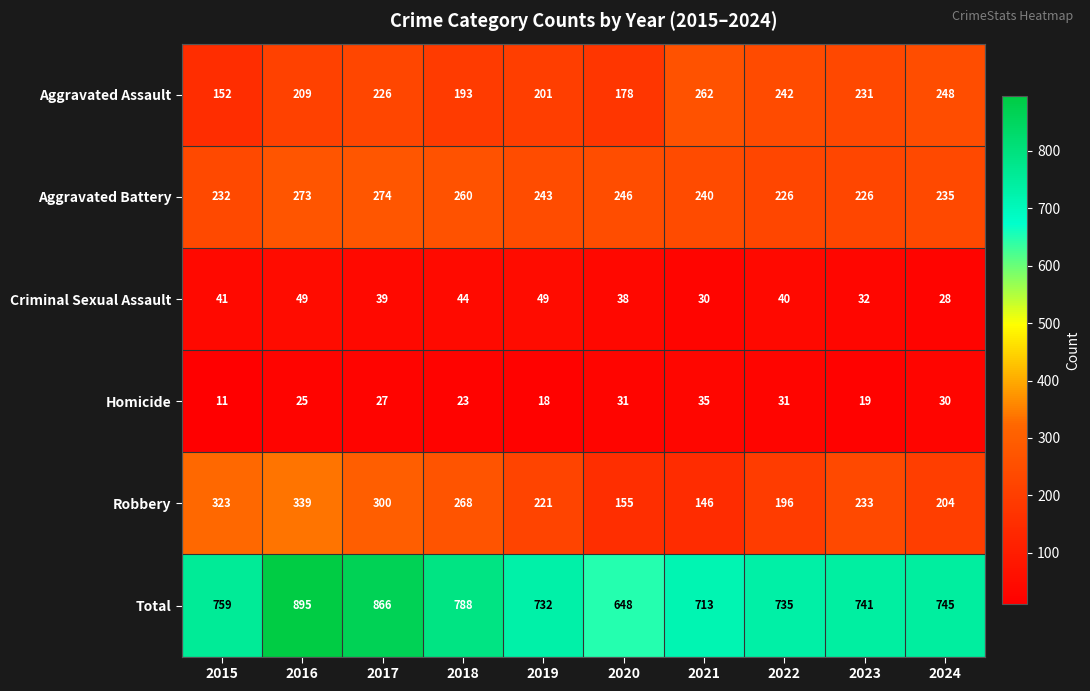

Between 2015 and 2020, which series saw the biggest shift?

Robbery